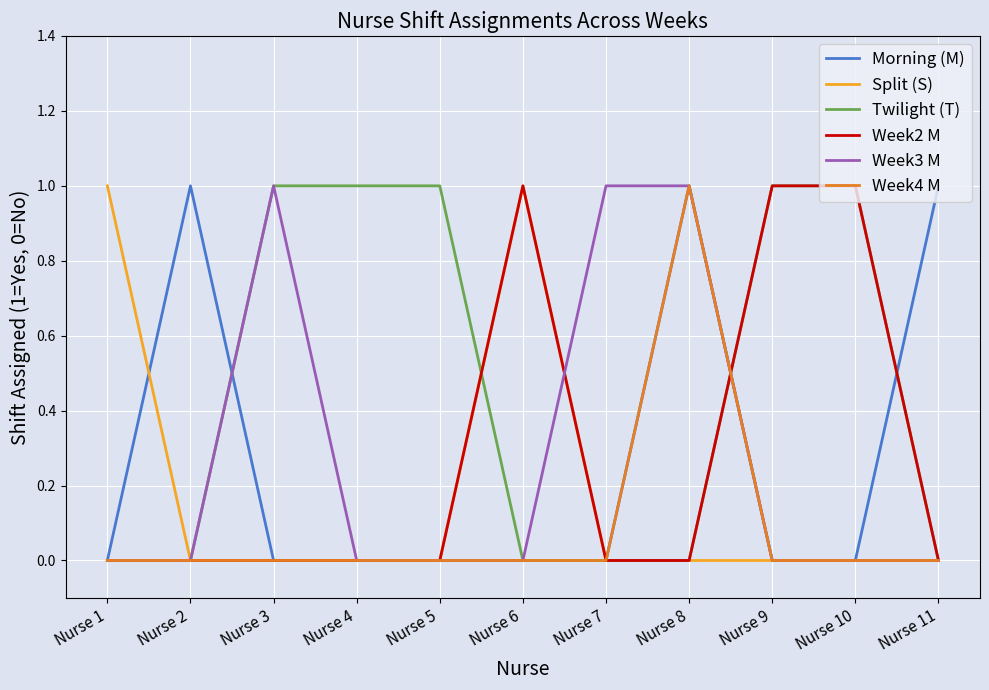

The value of Twilight (T) at Nurse 3 is 1. True or false?

True